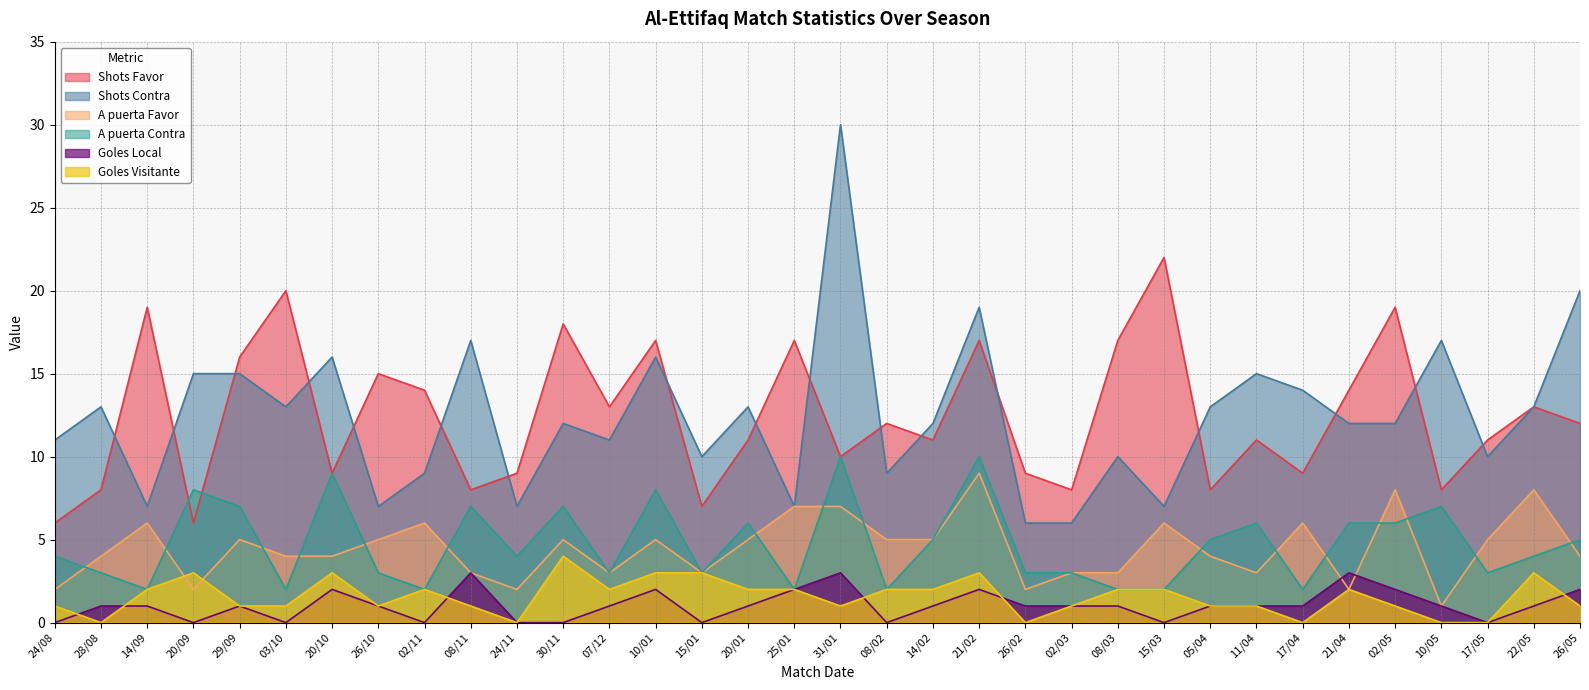

The Goles Visitante series shows 3 at 21/04. True or false?

False